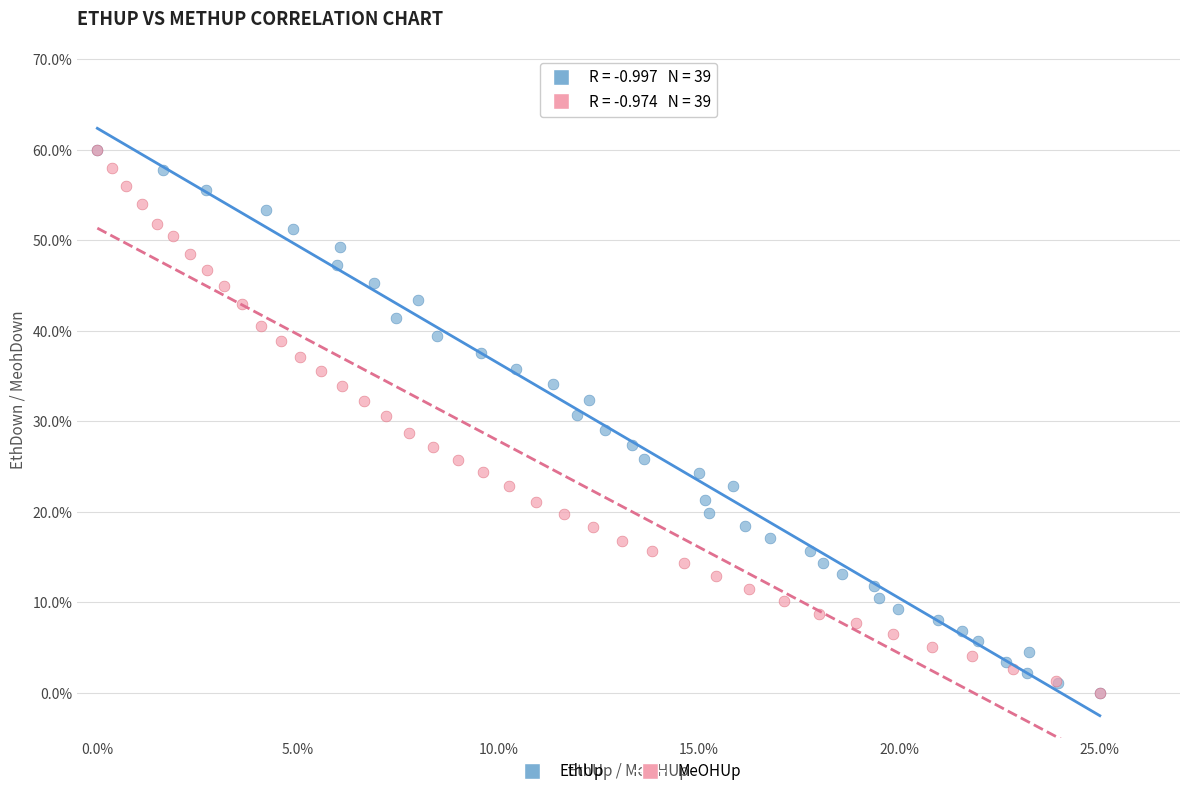

What are all the series names shown in the legend?

EthUp, MeOHUp